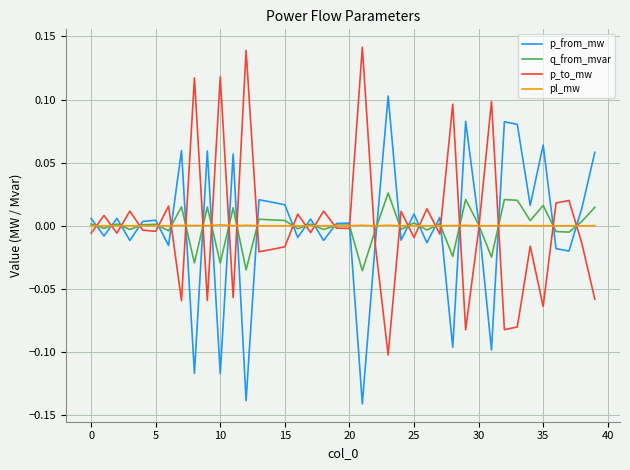

List the series in order of their peak value, lowest first.

pl_mw, q_from_mvar, p_from_mw, p_to_mw